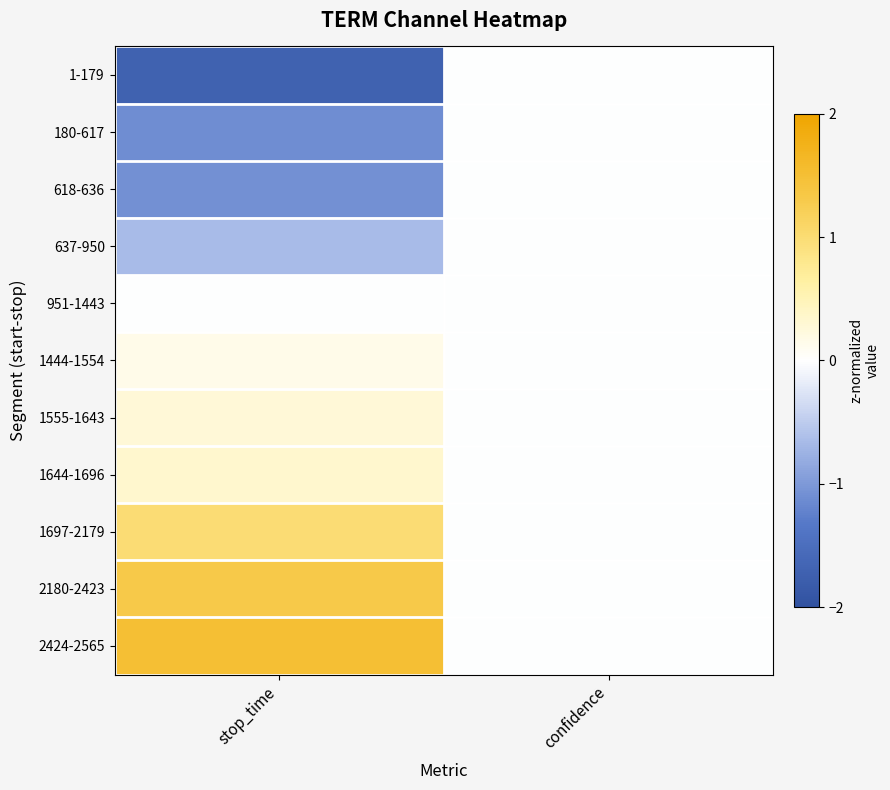

Which series has the largest total across all categories?

2424-2565